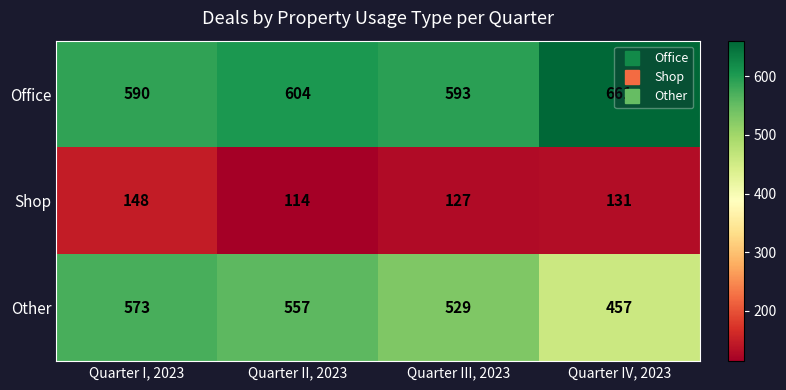

Rank the categories by Shop value from lowest to highest.

Quarter II, 2023, Quarter III, 2023, Quarter IV, 2023, Quarter I, 2023